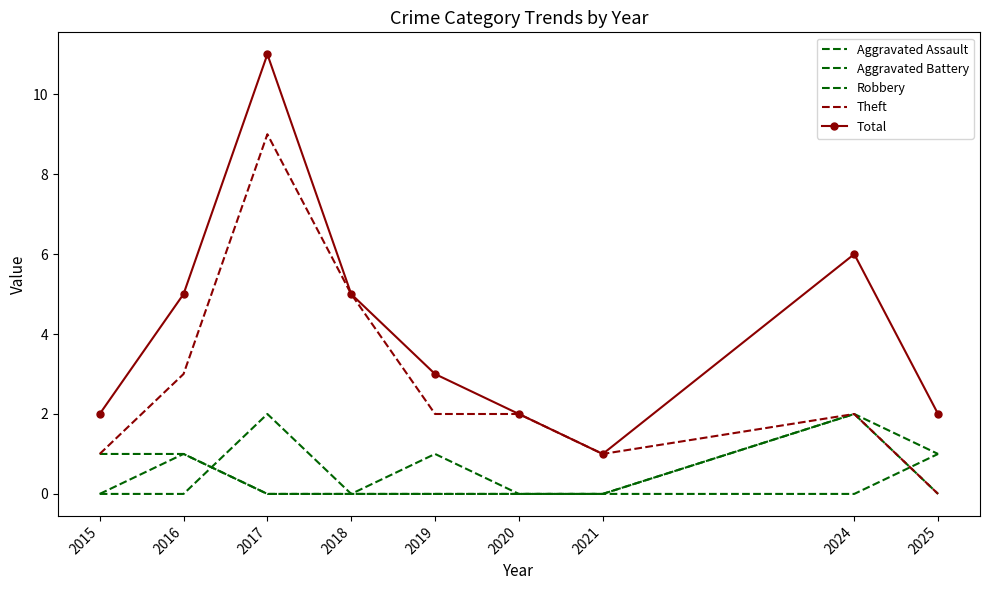

Which series has the largest total across all categories?

Total